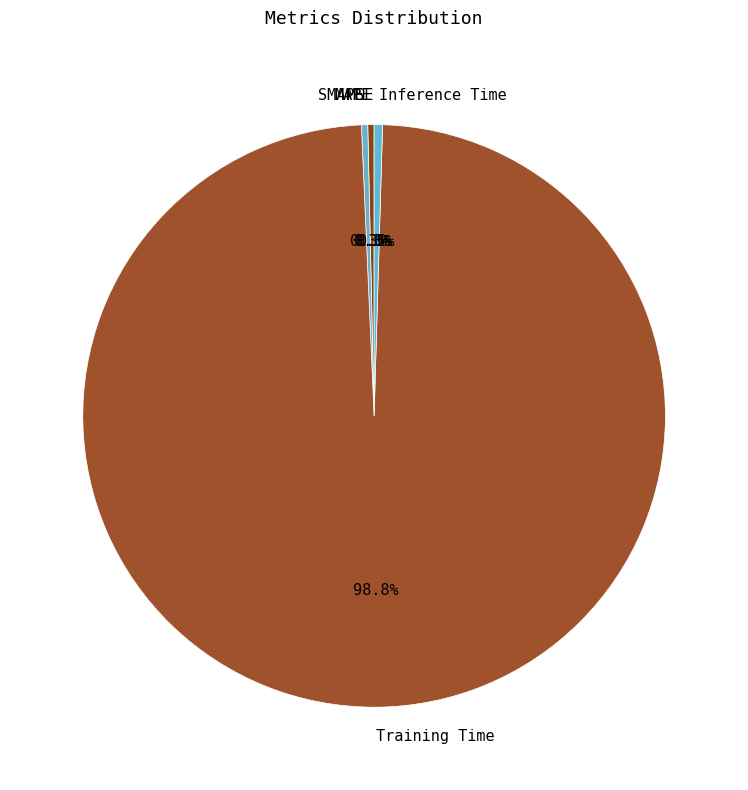

Is there a majority slice in this chart?

Yes